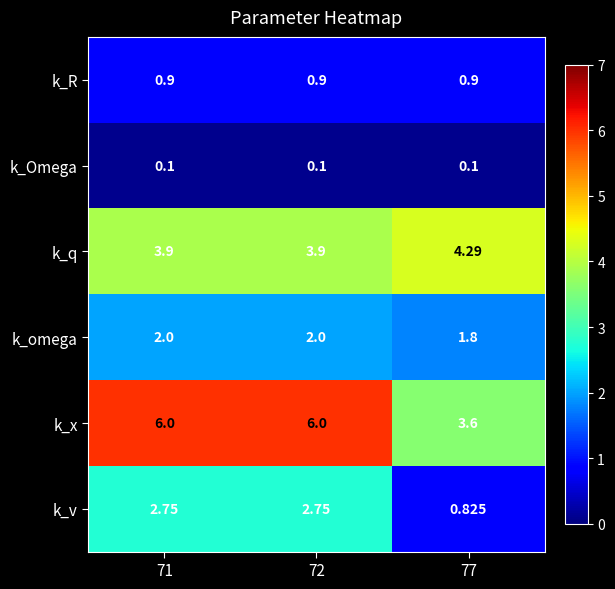

At 71, list the series in order from largest to smallest.

k_x, k_q, k_v, k_omega, k_R, k_Omega